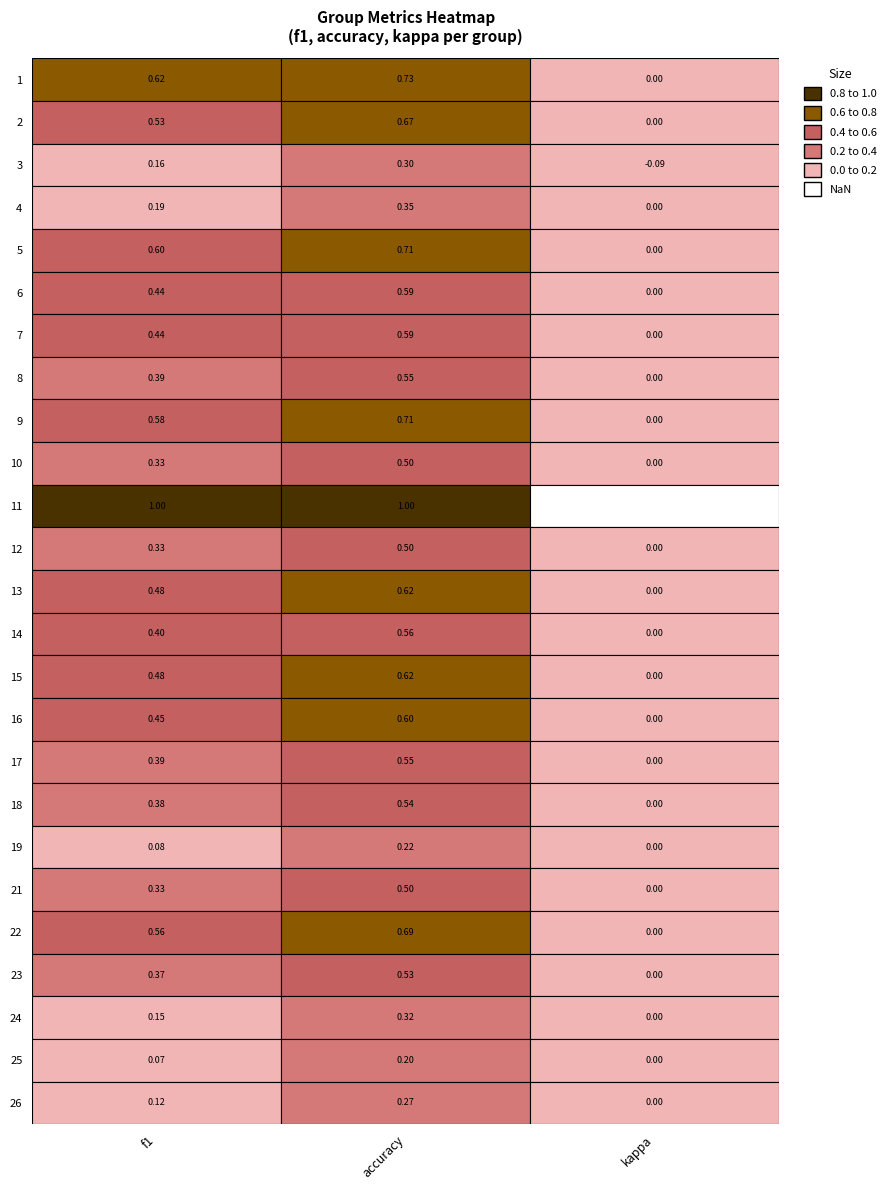

What is the greatest value displayed?

1.0